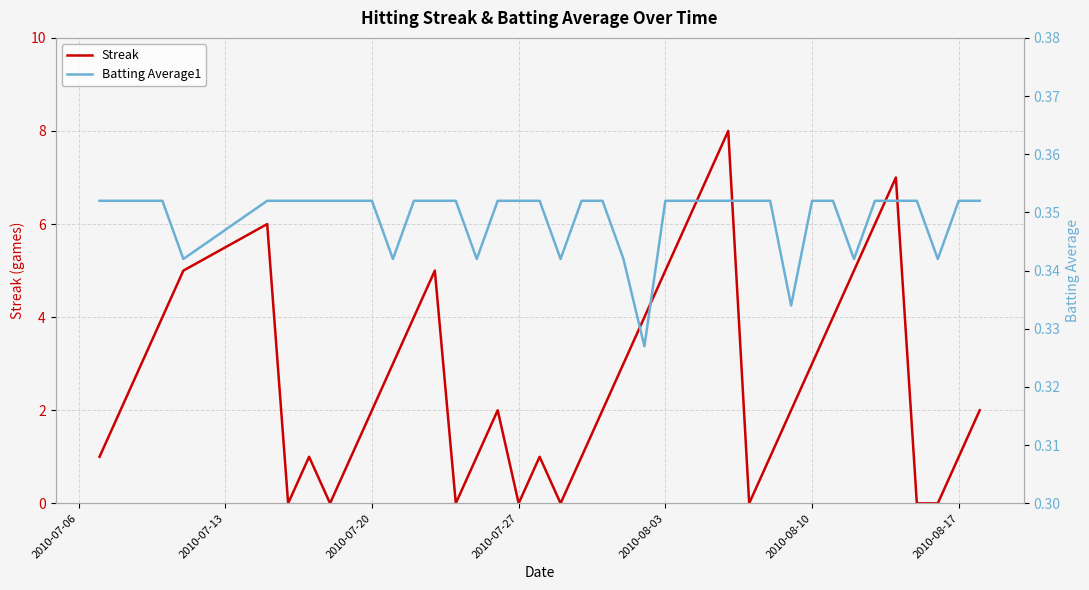

True or false: Streak has more than 2 points higher than both neighbors.

True